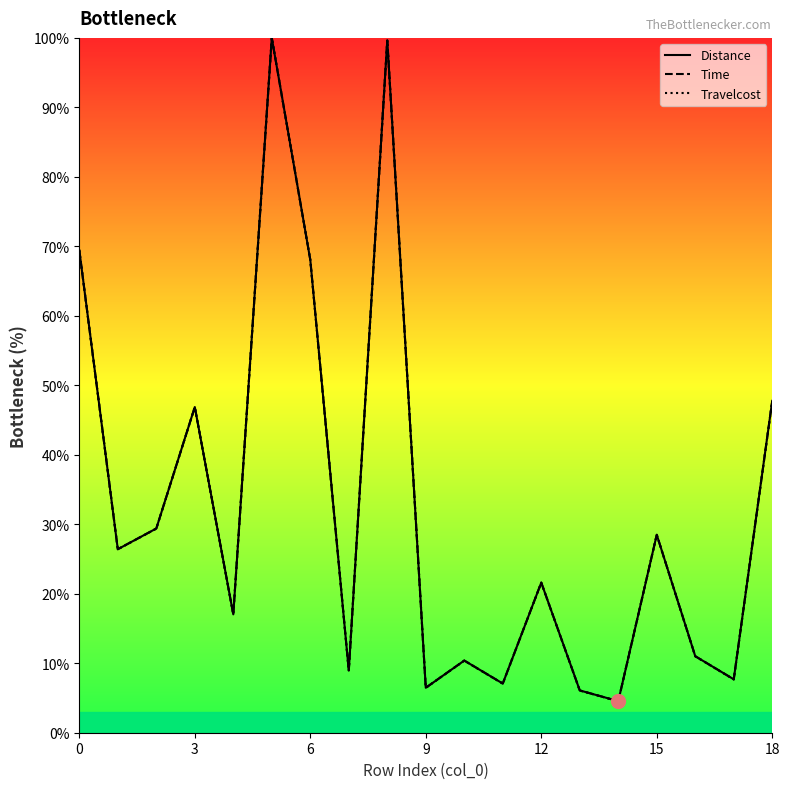

Reading left to right, what are all the values shown in this chart?

Distance: 69.4	26.4	29.4	46.9	17.0	100.0	68.1	8.9	99.6	6.5	10.4	7.1	21.6	6.1	4.5	28.5	11.0	7.7	47.8
Time: 69.4	26.4	29.4	46.9	17.0	100.0	68.1	8.9	99.6	6.5	10.4	7.1	21.6	6.1	4.5	28.5	11.0	7.7	47.8
Travelcost: 69.4	26.4	29.4	46.9	17.0	100.0	68.0	8.9	99.6	6.5	10.4	7.1	21.6	6.1	4.5	28.5	11.0	7.7	47.7